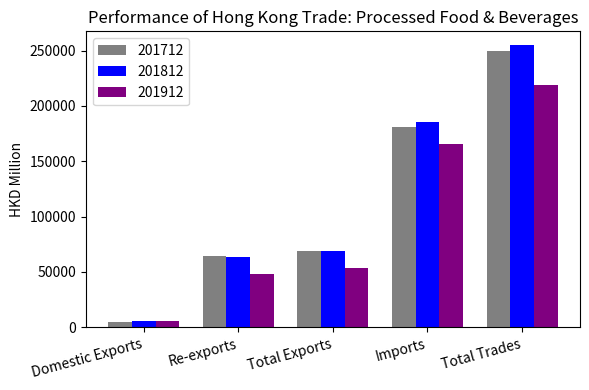

Is it true that 201712 equals 64162.4 at Re-exports?

True